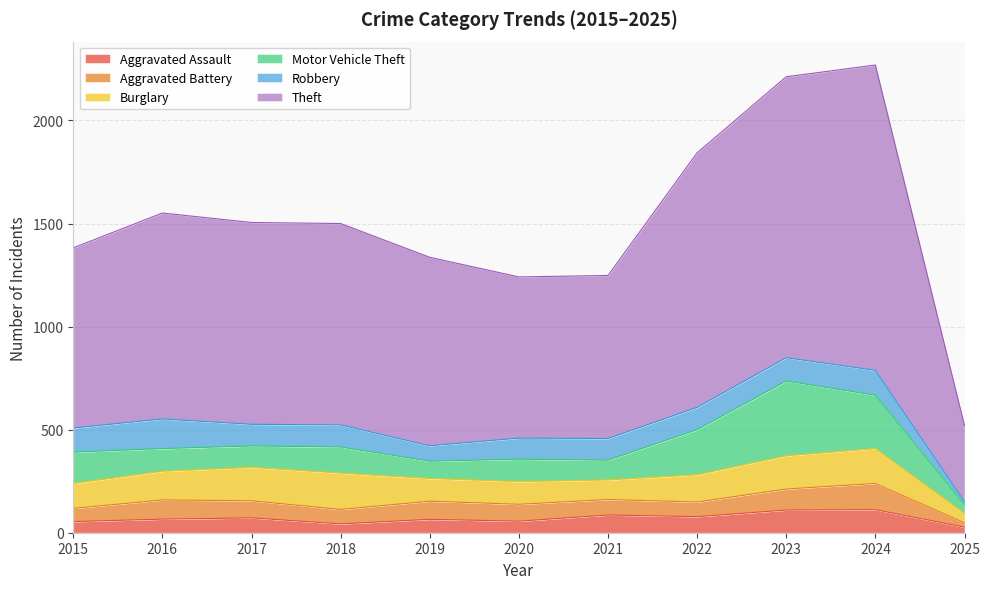

At which label does Aggravated Battery first exceed 82?

2016